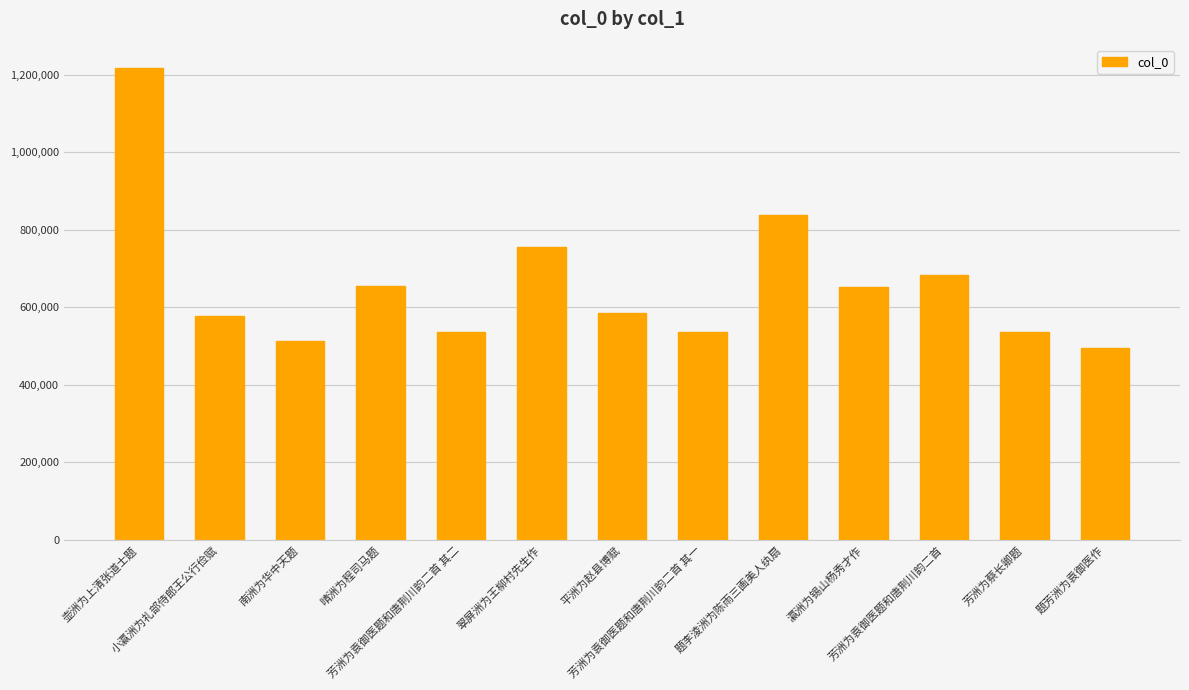

True or false: the data shows 654971 at 晴洲为程司马题.

True